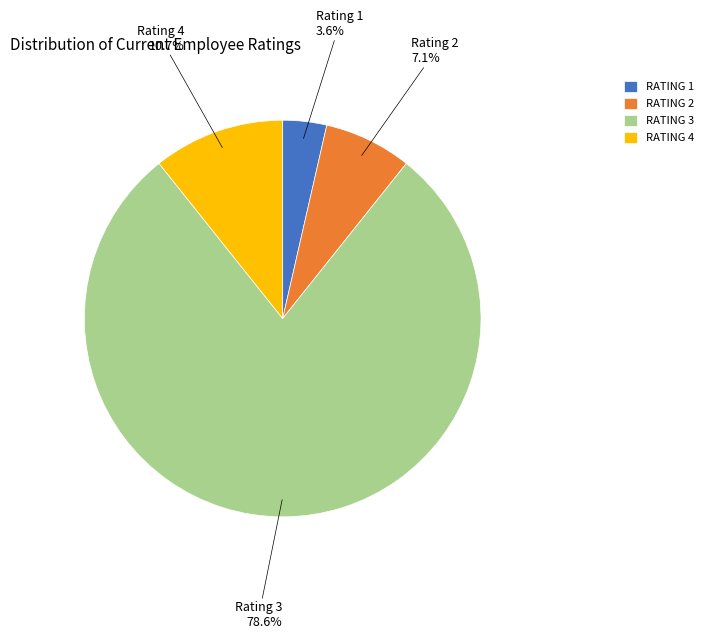

Which has a higher value, Rating 2 or Rating 4?

Rating 4